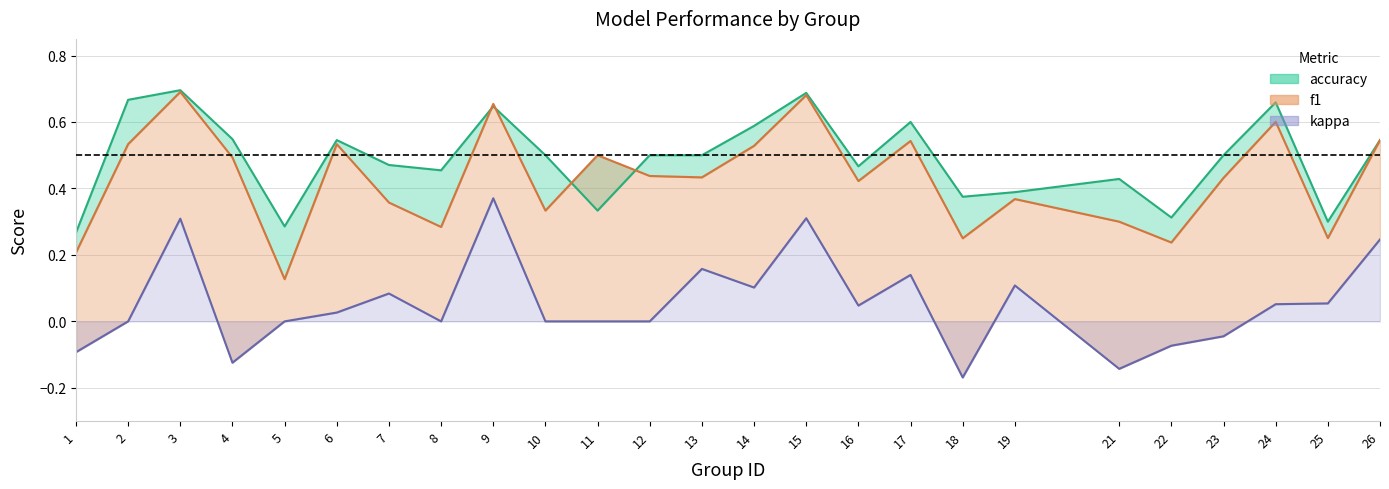

What is the sum of all f1 values?

10.7